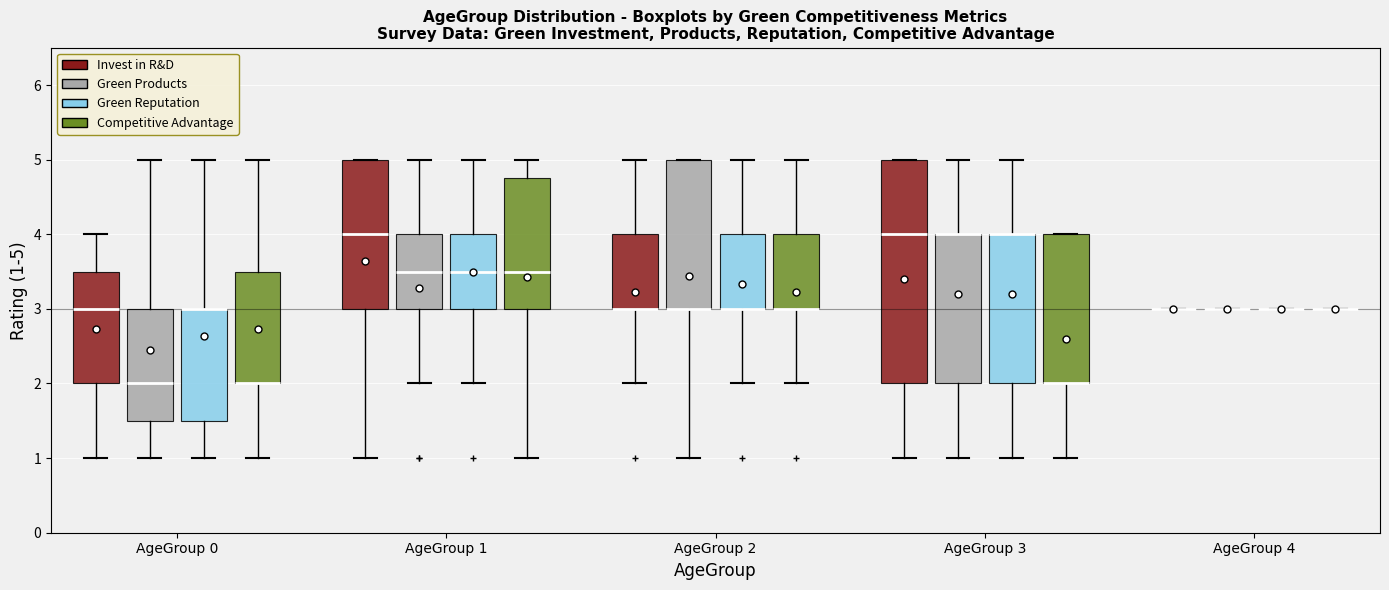

Which box is the tallest, from its lower edge to its upper edge?

AgeGroup 3 (Invest in R&D)